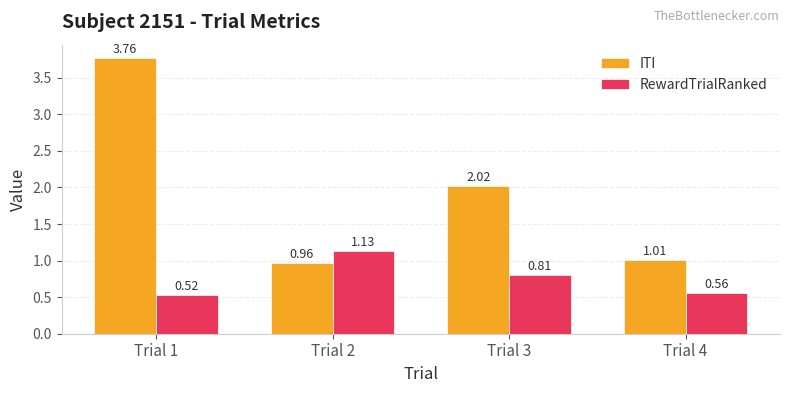

Is the value of ITI at Trial 2 greater than the value of RewardTrialRanked at Trial 2?

No